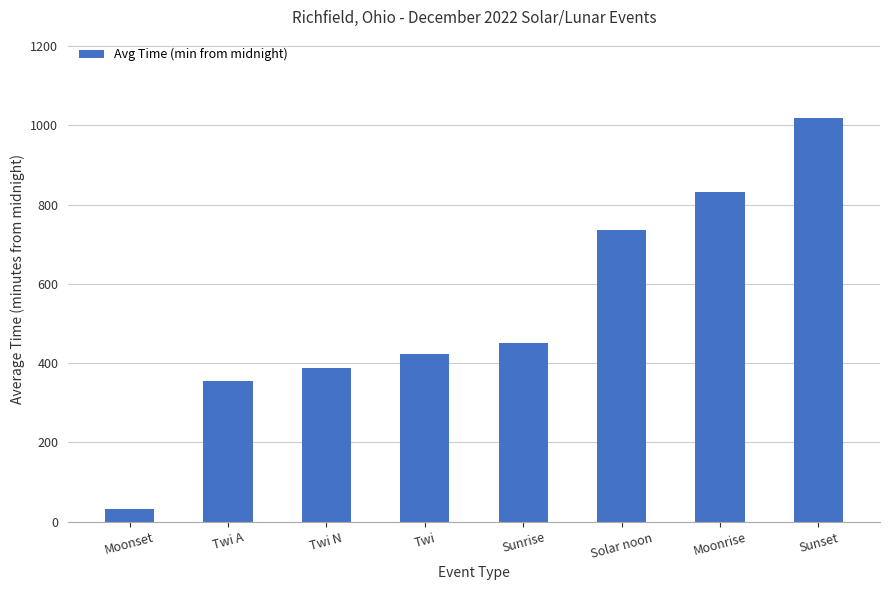

What is the sum of all values?

4233